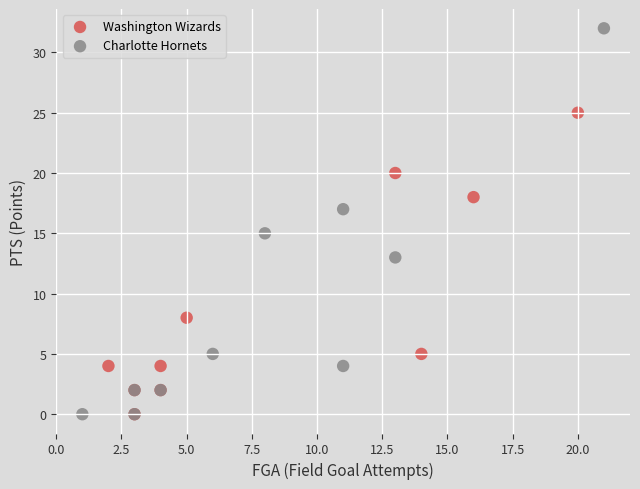

Which series has the widest spread of Y values?

Charlotte Hornets